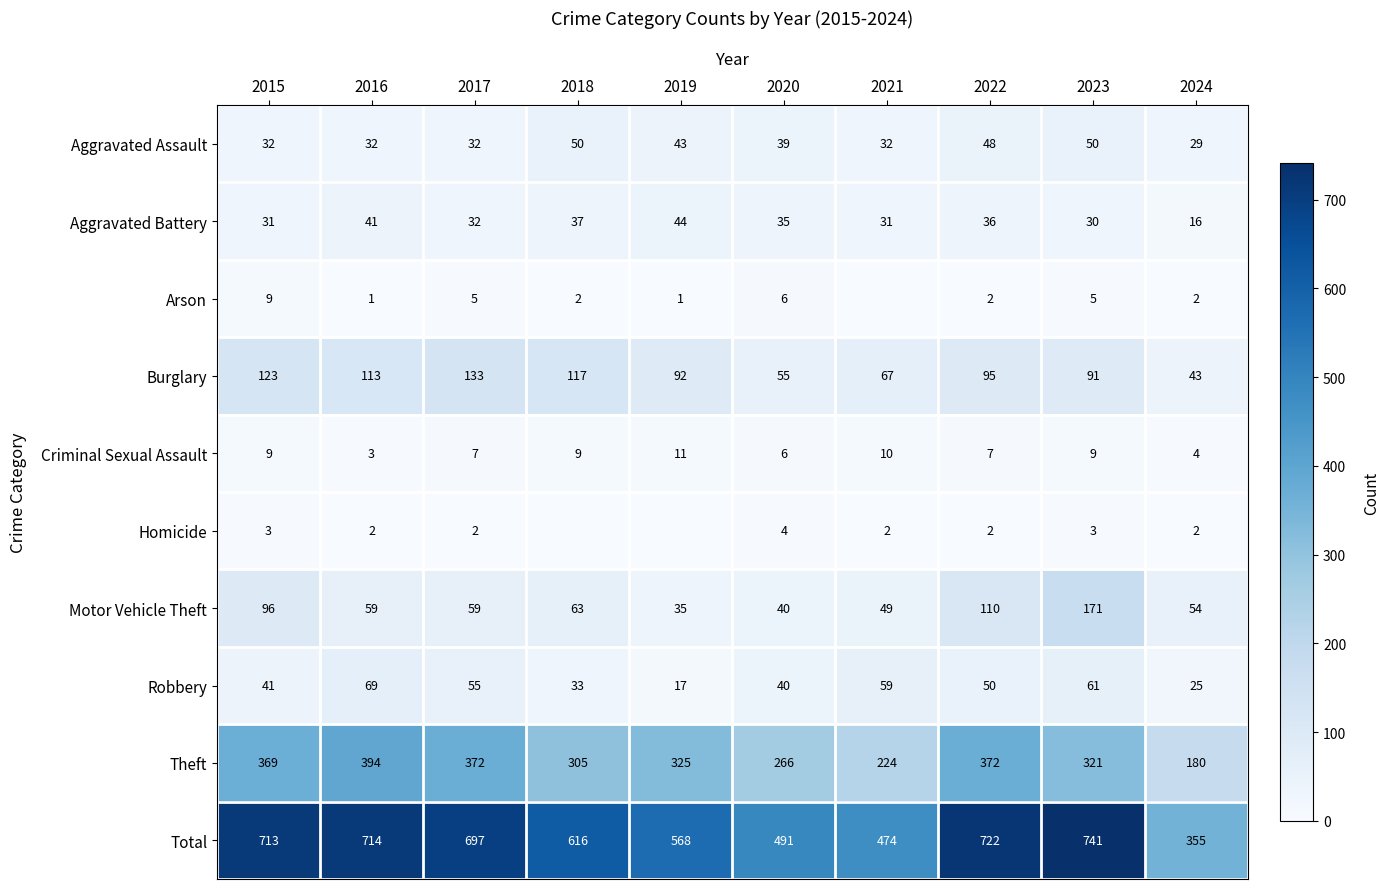

The Total series shows 350 at 2022. True or false?

False